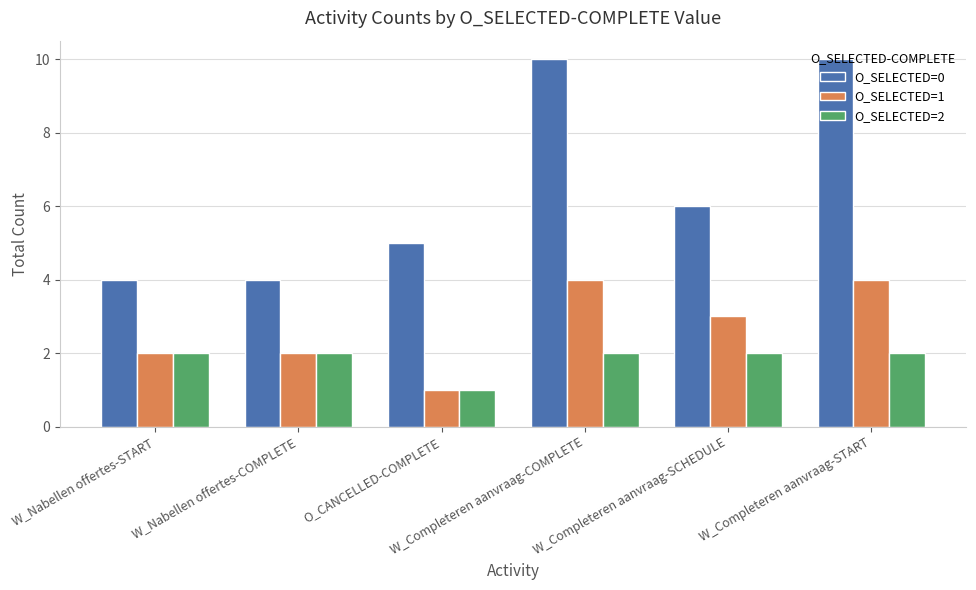

How many values in the O_SELECTED=0 series are below 6?

3